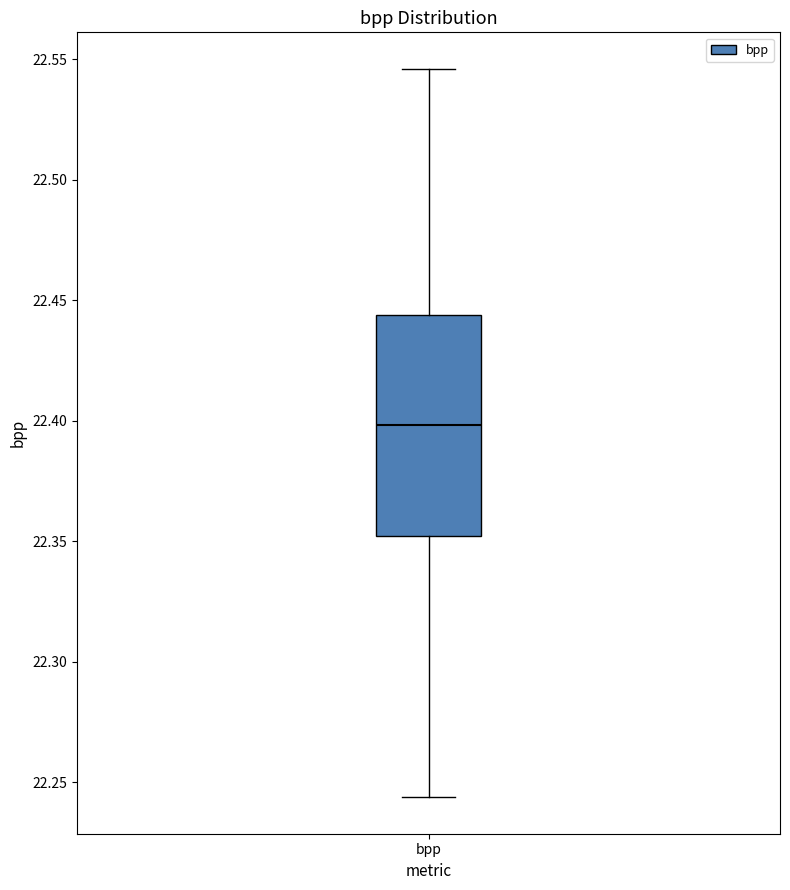

Read this box plot against the y-axis: the position of the median line, the range covered by the box, and the ends of both whiskers. The values are not printed on the chart, so give them approximately, as read against the axis.

median 22.400, box 22.350 to 22.445, whiskers 22.245 to 22.545